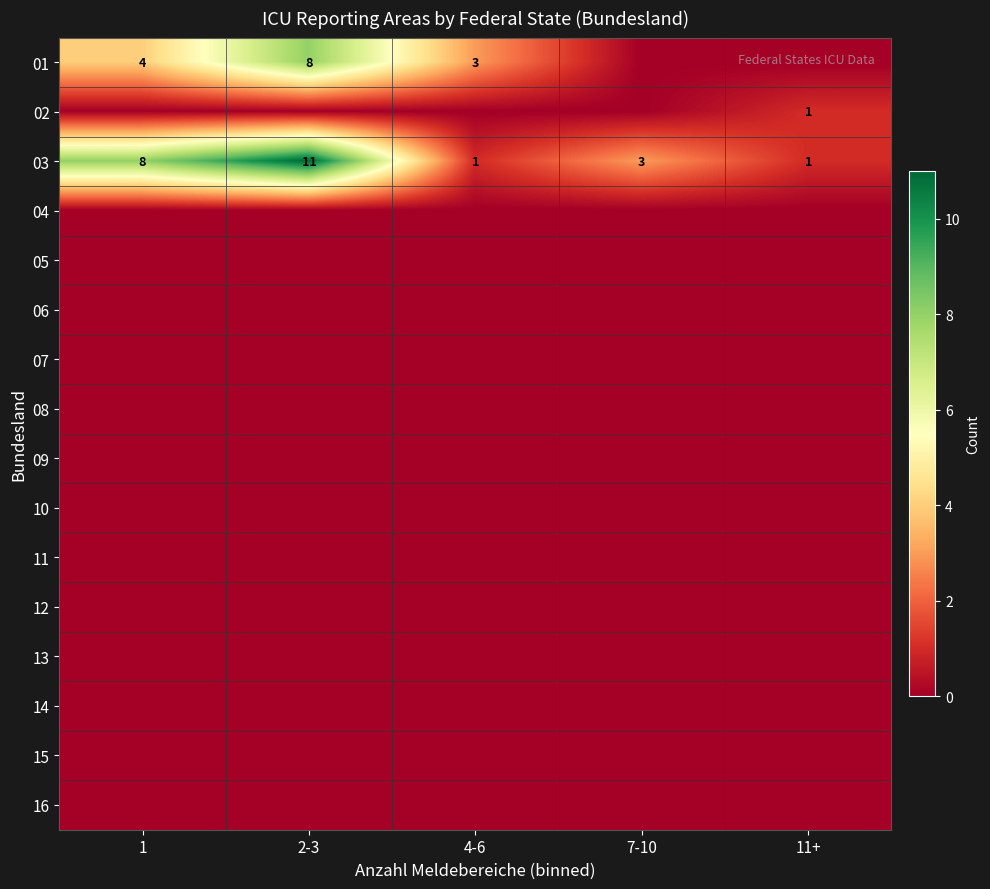

At how many categories does at least one series exceed 5?

2